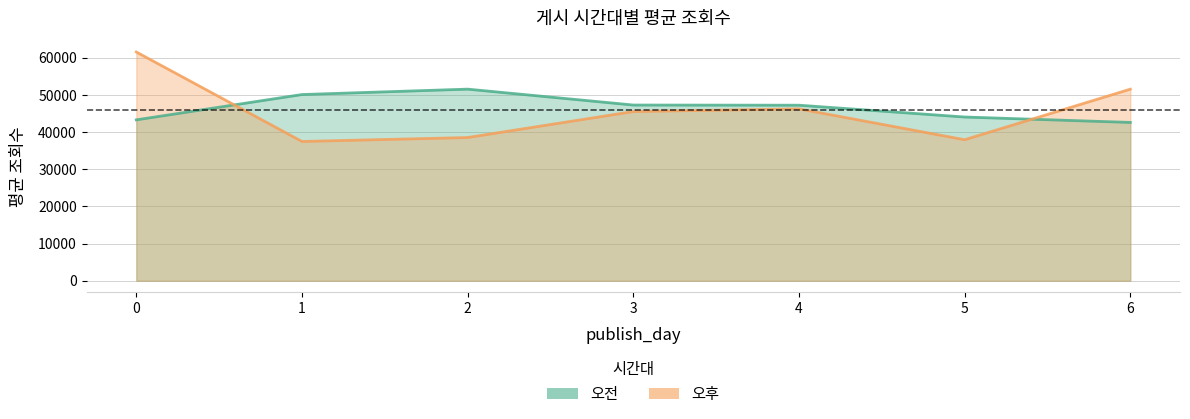

Reading right to left, transcribe all the data shown in this chart.

오전: 6=42593.2	5=44047.9	4=47226.8	3=47271.7	2=51548.7	1=50095.5	0=43283.0
오후: 6=51539.2	5=37937.0	4=46240.1	3=45523.4	2=38530.5	1=37469.5	0=61548.2